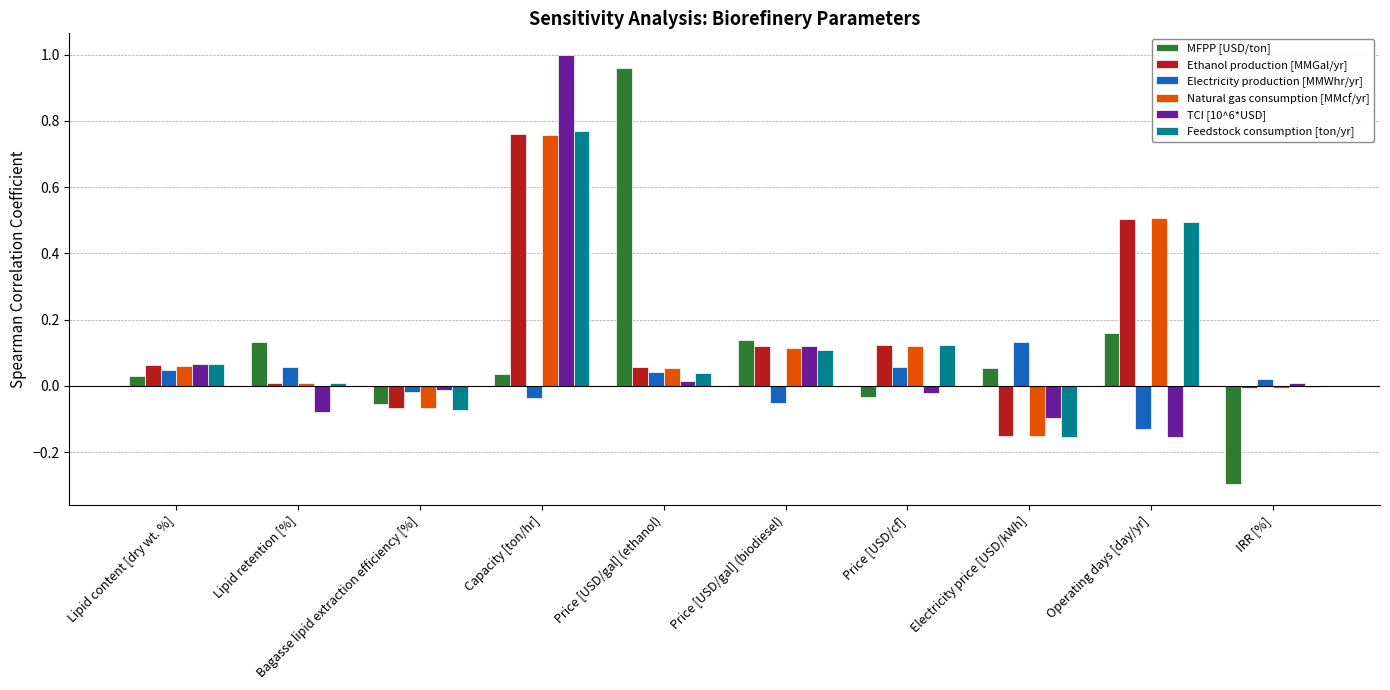

How many groups of bars are there?

10